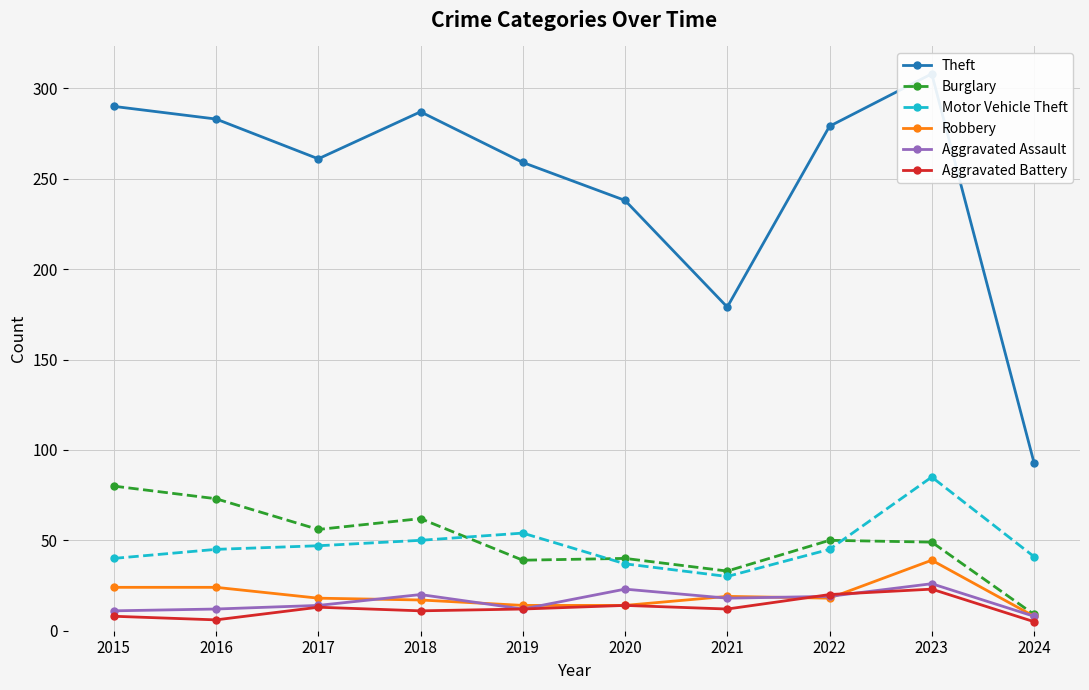

What is the value of the Aggravated Battery point at the 1st from the left?

8